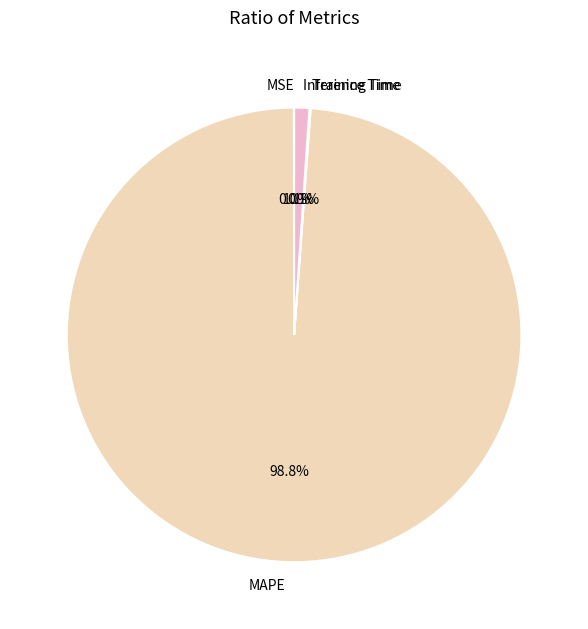

Does Inference Time represent more than half of the total?

No